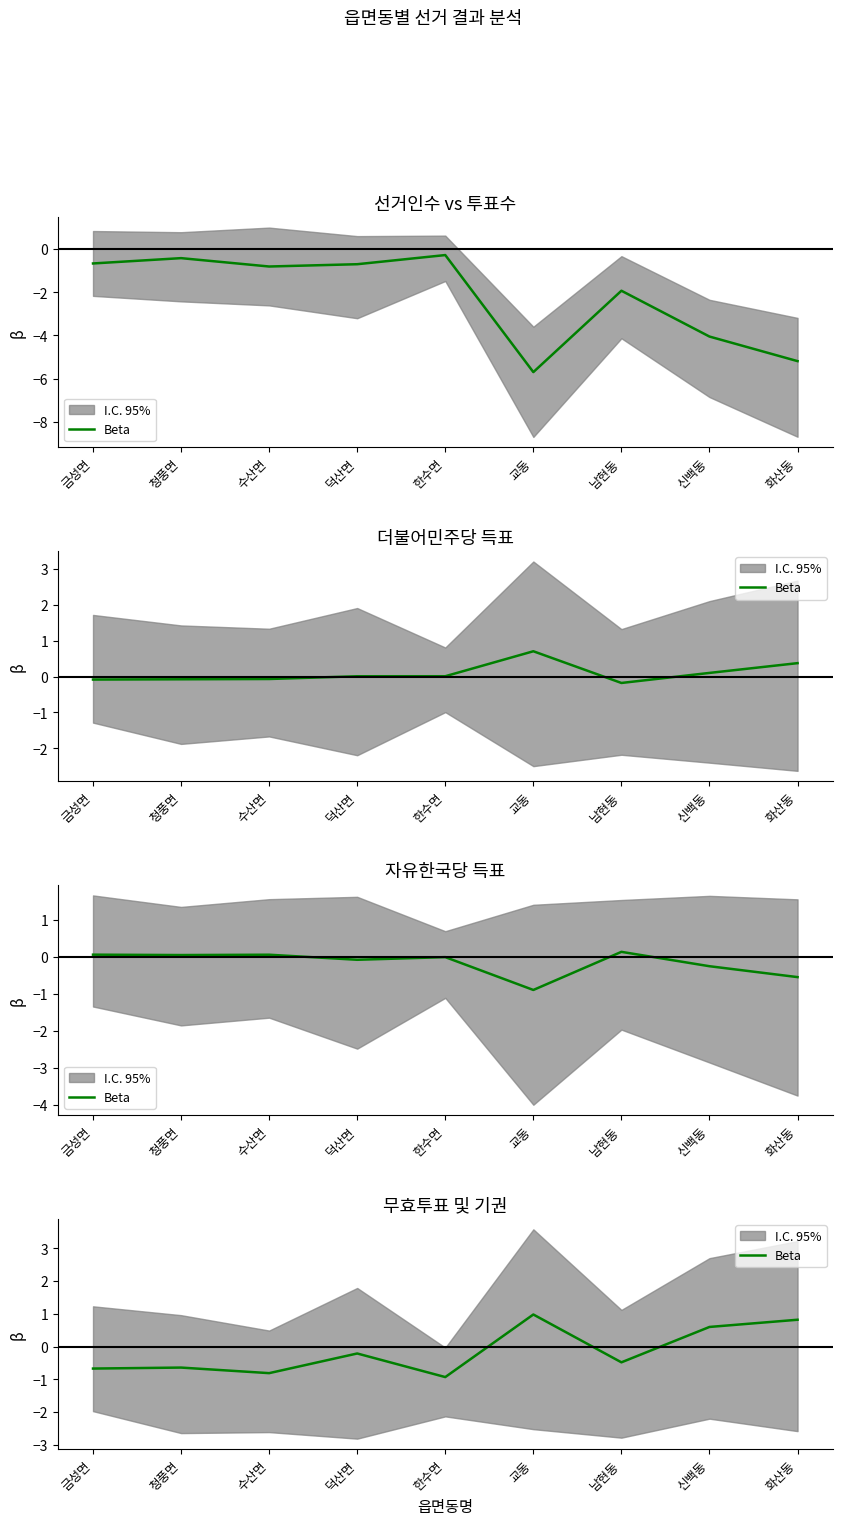

List the labels in order of value, smallest first.

한수면, 수산면, 금성면, 청풍면, 남현동, 덕산면, 신백동, 화산동, 교동